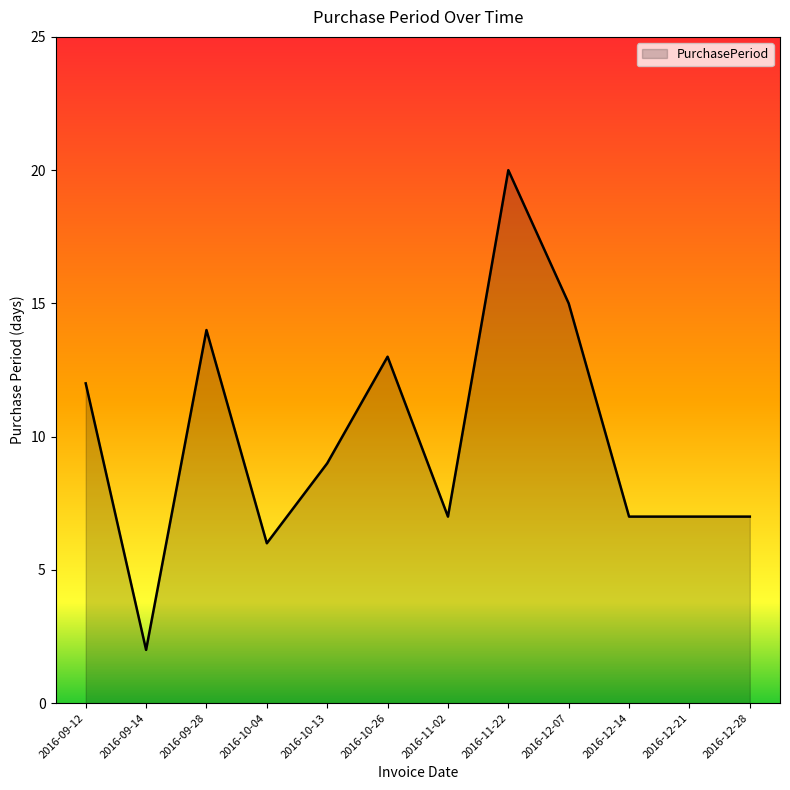

What is the approximate value at 2016-12-07, to the nearest 5?

15